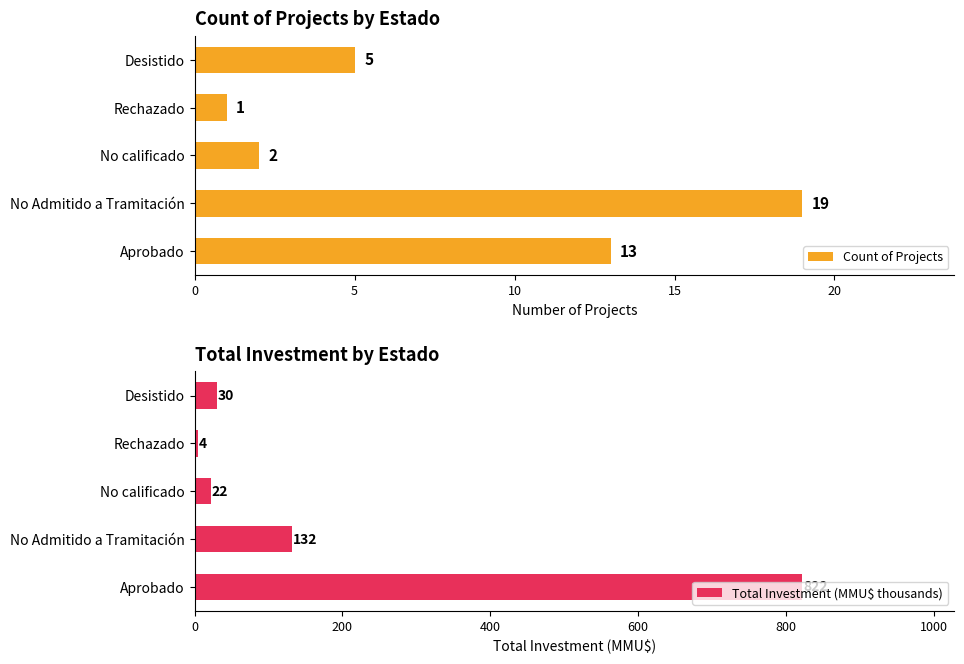

At how many categories does at least one series exceed 748?

1